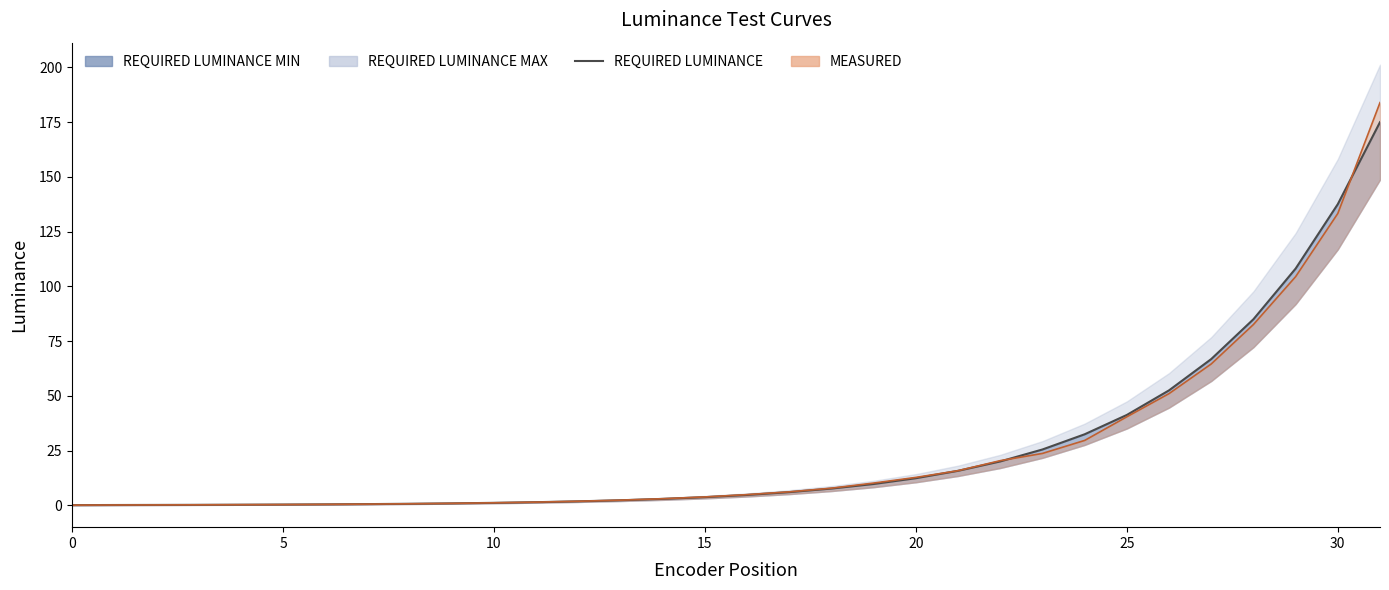

What is the label of the 19th point from the left?

18